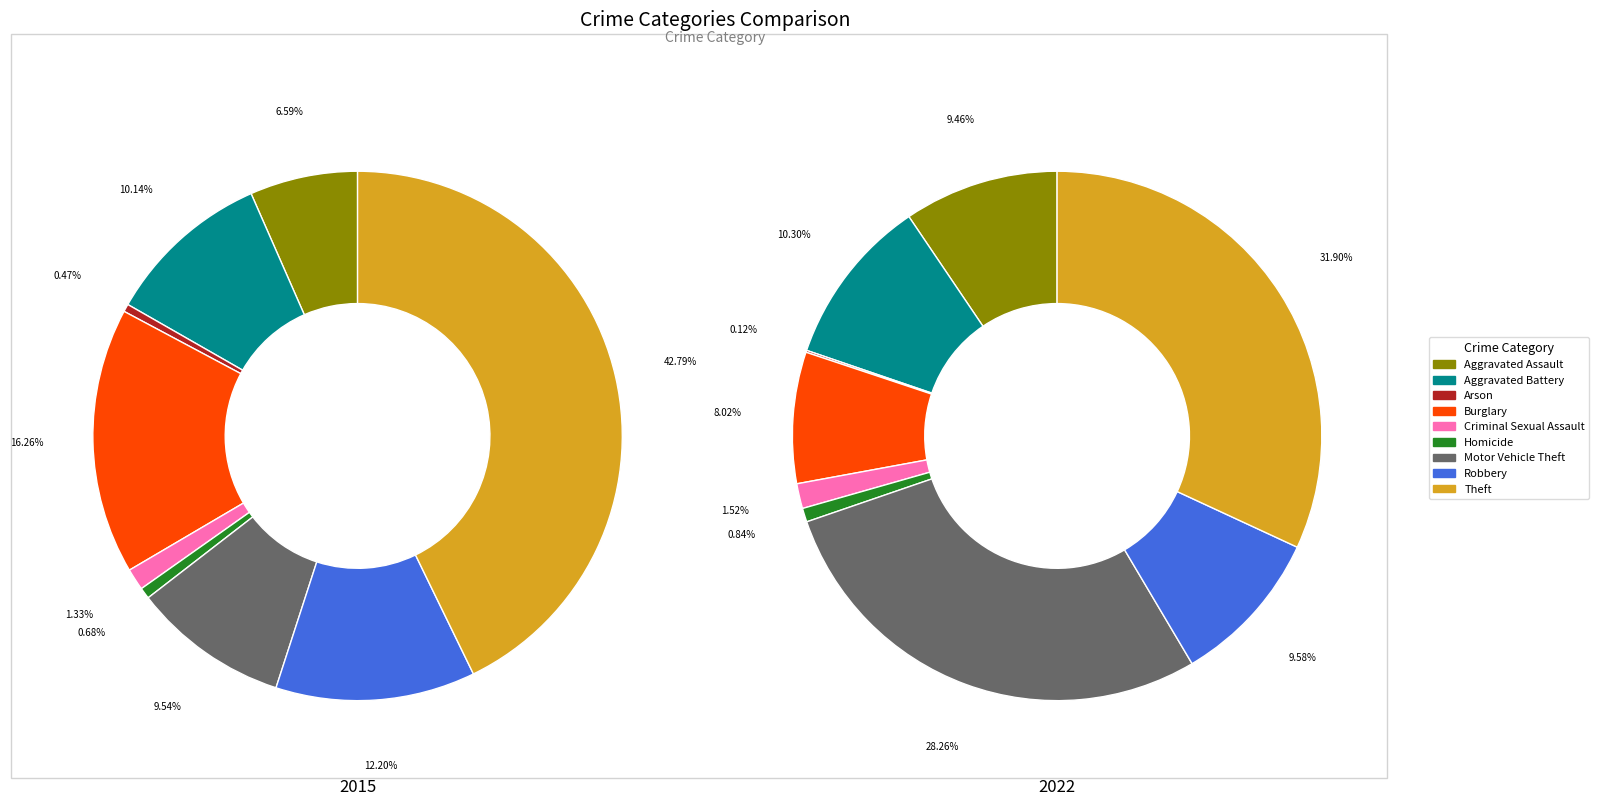

Which category has the biggest portion of the pie?

Theft